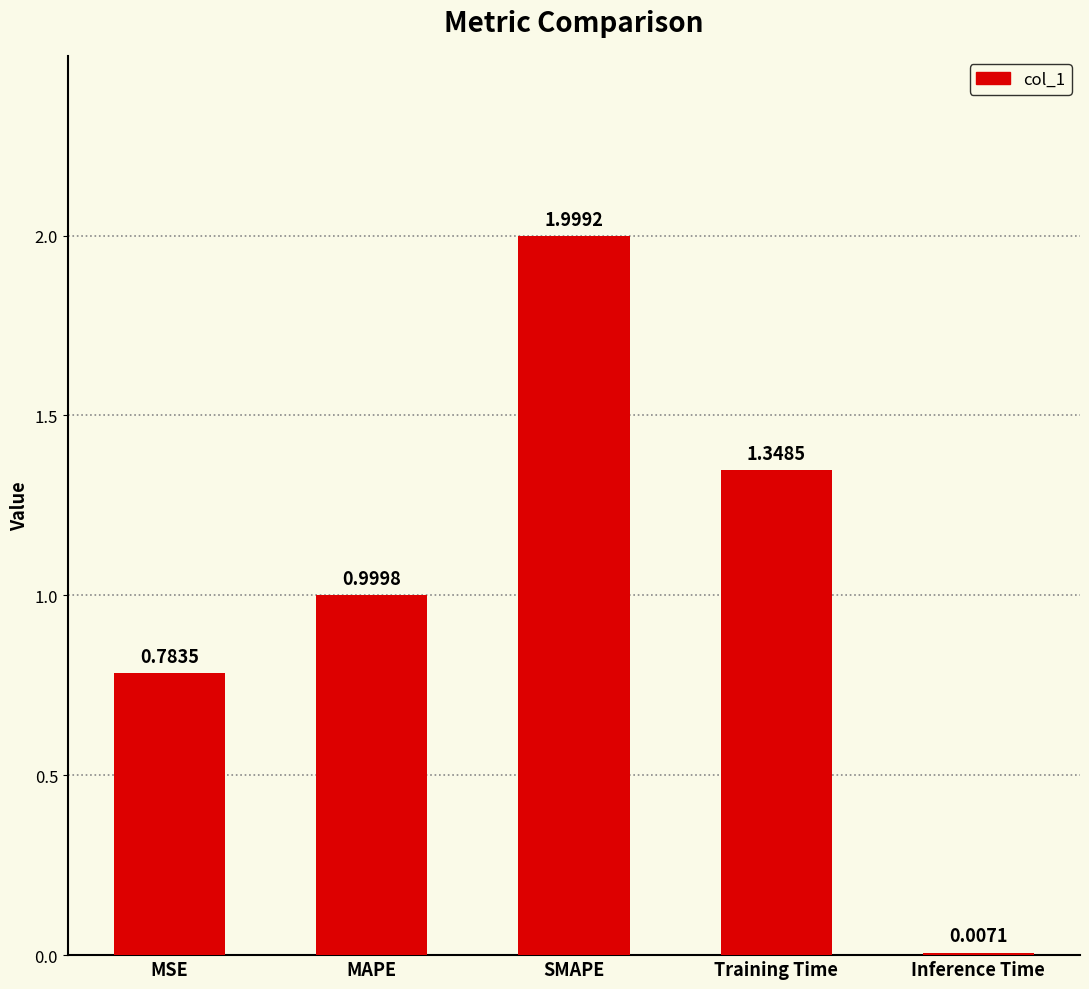

Between SMAPE and MAPE, which is larger?

SMAPE